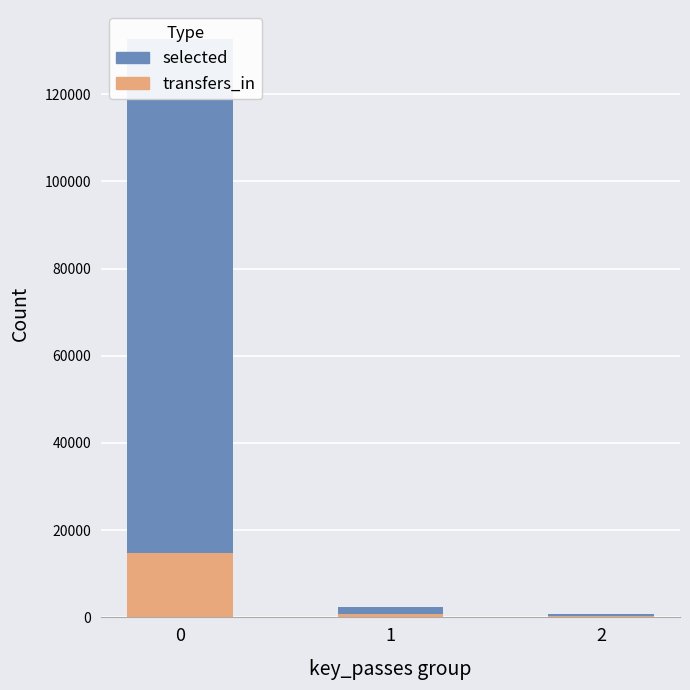

The selected series shows 3798 at 1. True or false?

False